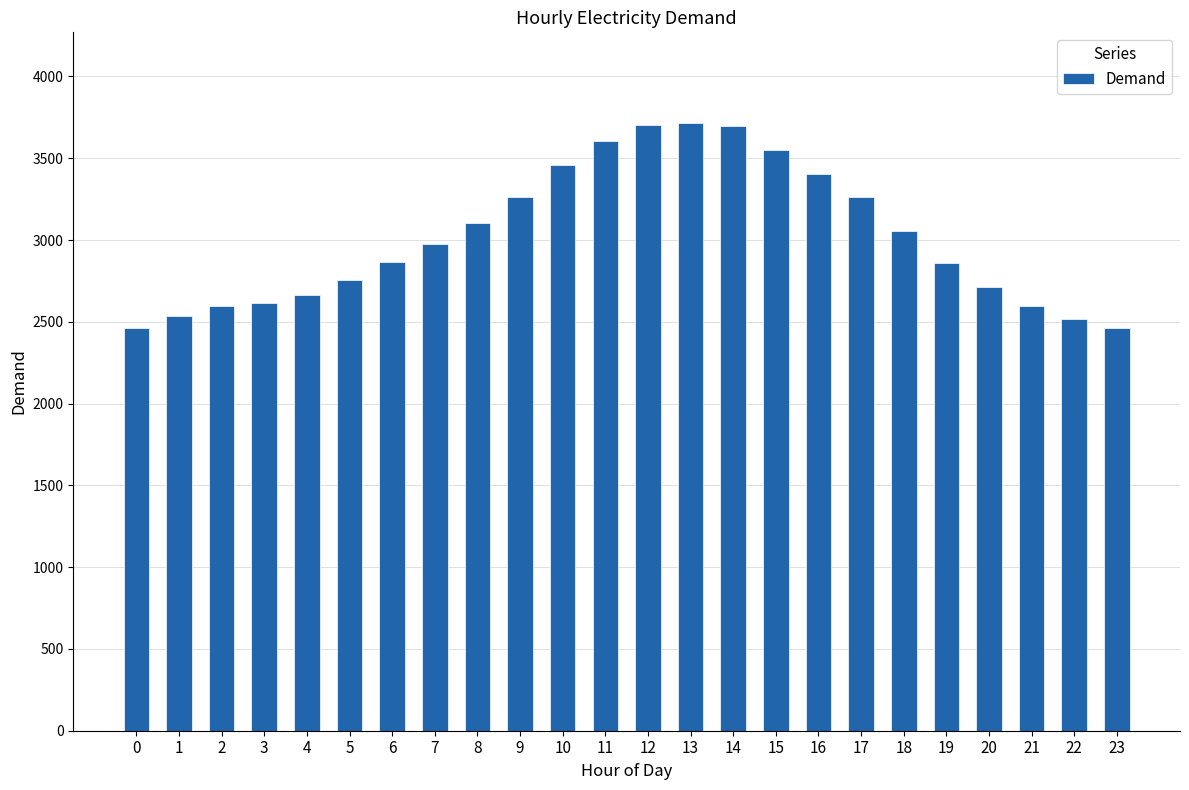

The value at 5 is 4392. True or false?

False